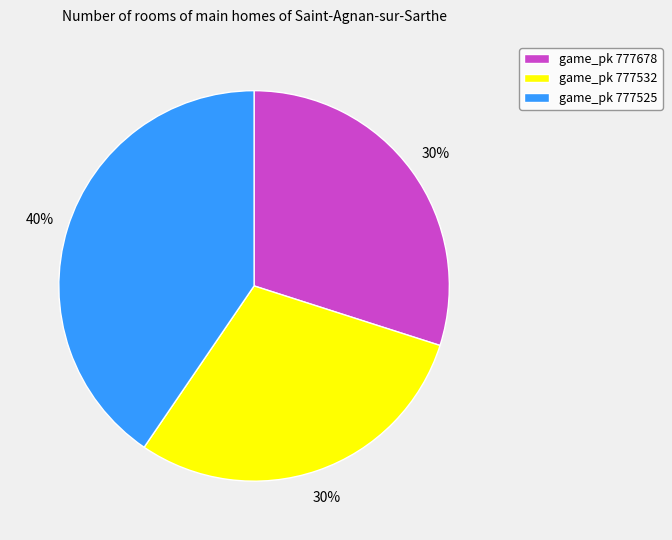

How many slices are in this pie chart?

3